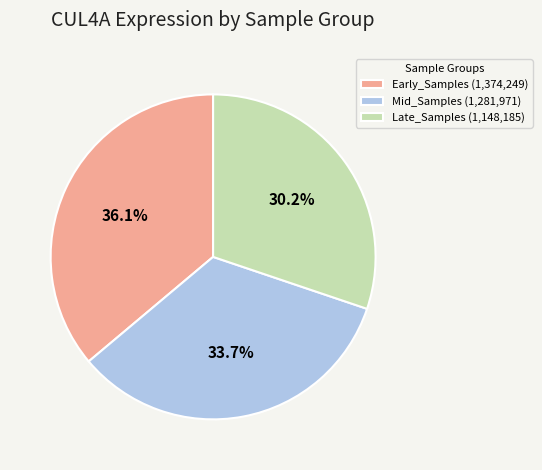

Which slice is the largest?

Early_Samples (1,374,249)